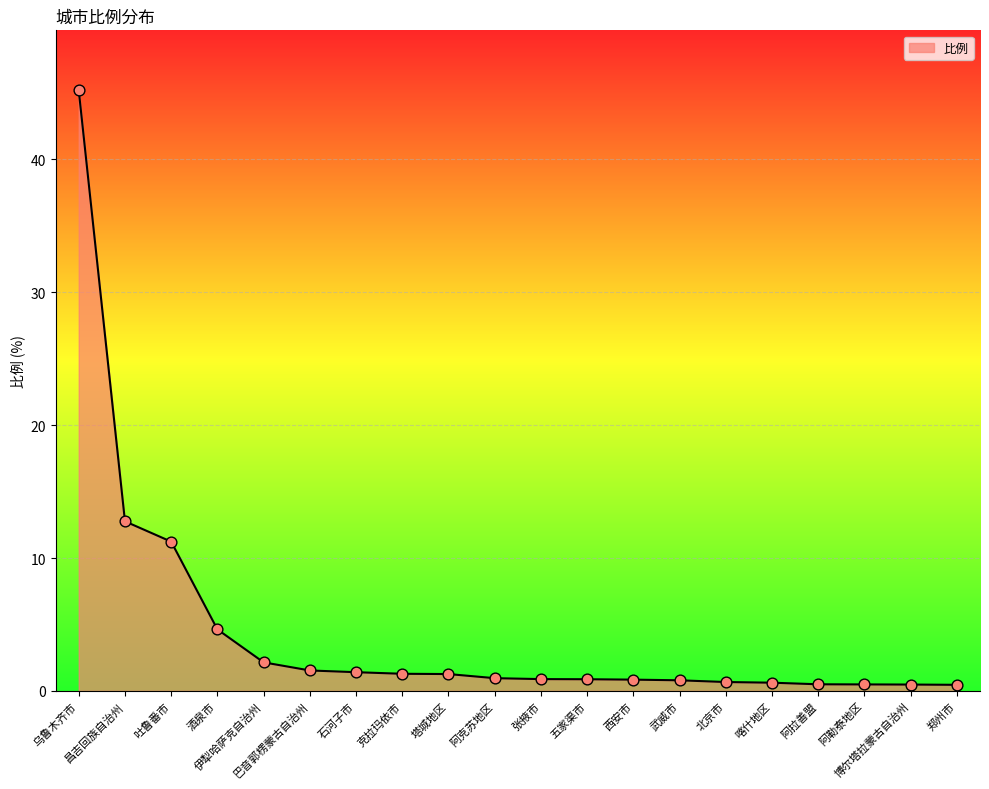

Which has a higher value, 塔城地区 or 北京市?

塔城地区